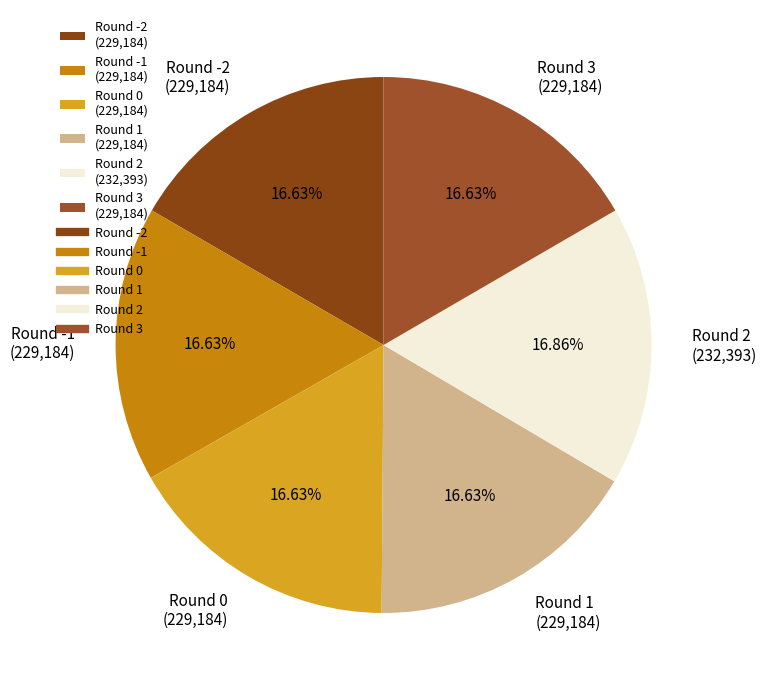

Is there any slice that represents more than half of the pie?

No